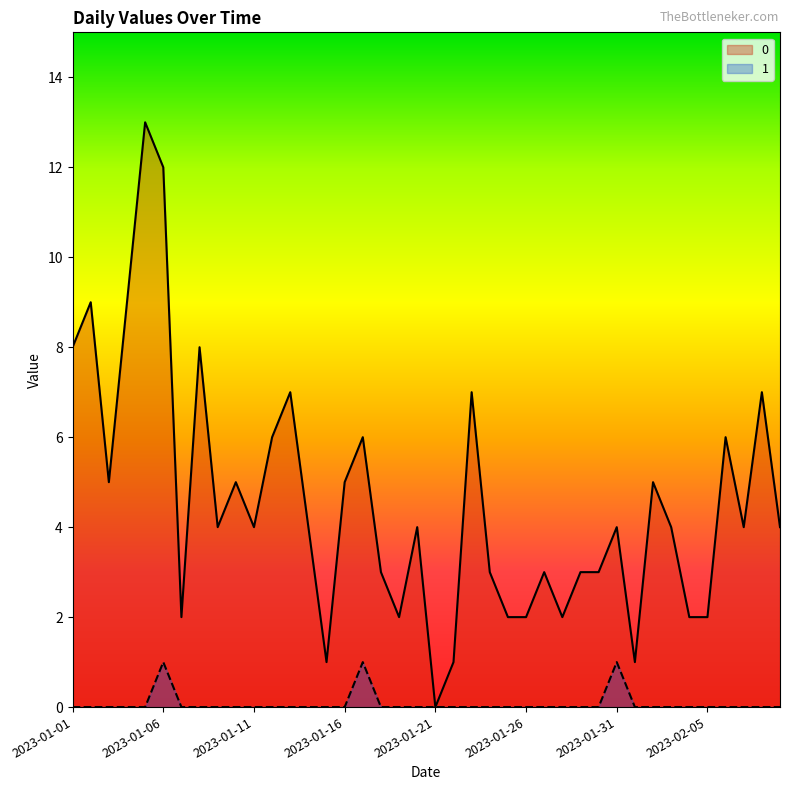

Is the value of 1 at 2023-01-10 greater than the value of 0 at 2023-02-07?

No